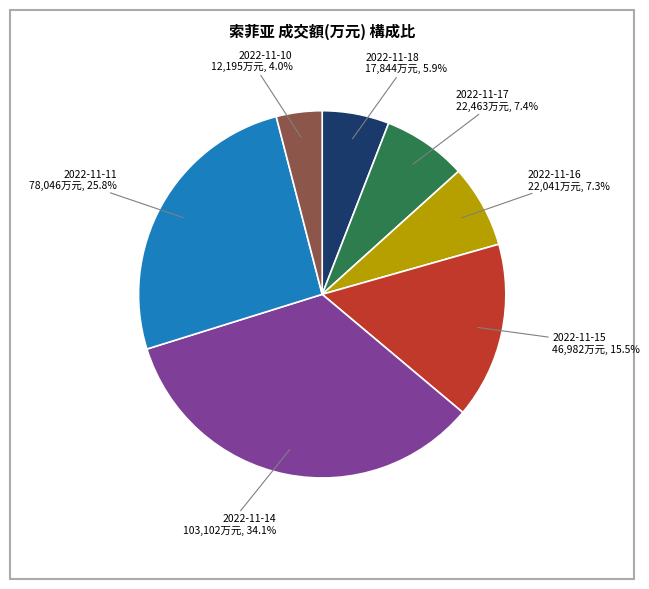

Is it true that 2022-11-11 is 26% of the pie?

True